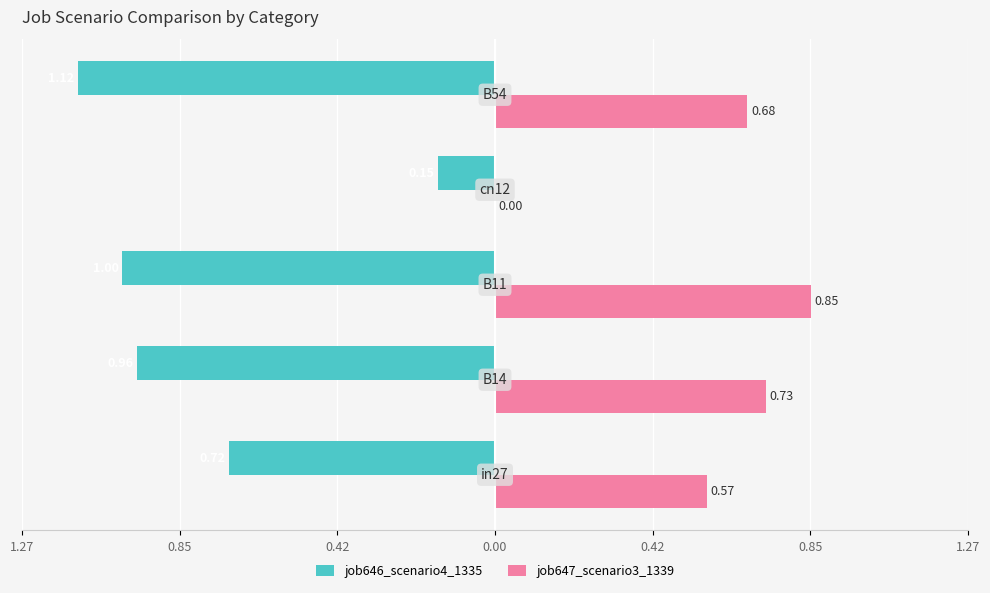

What are all the series names shown in the legend?

job646_scenario4_1335, job647_scenario3_1339